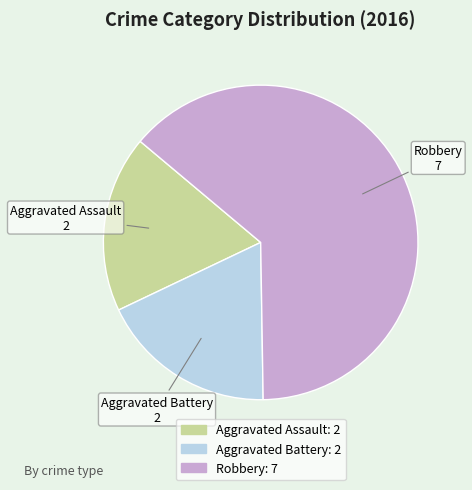

True or false: Aggravated Battery accounts for 28% of the total.

False